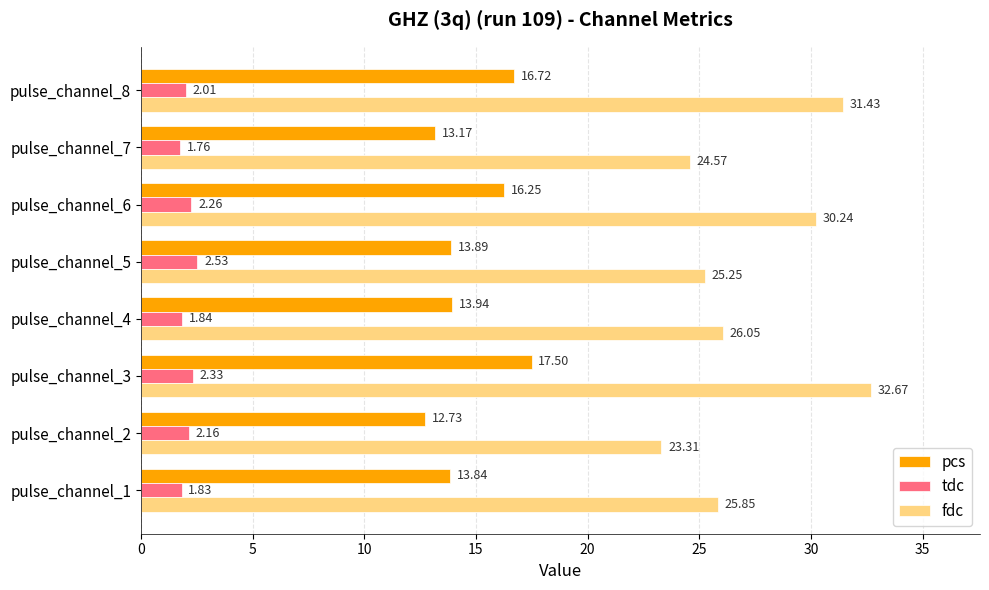

Which series changed the most between pulse_channel_1 and pulse_channel_2?

fdc